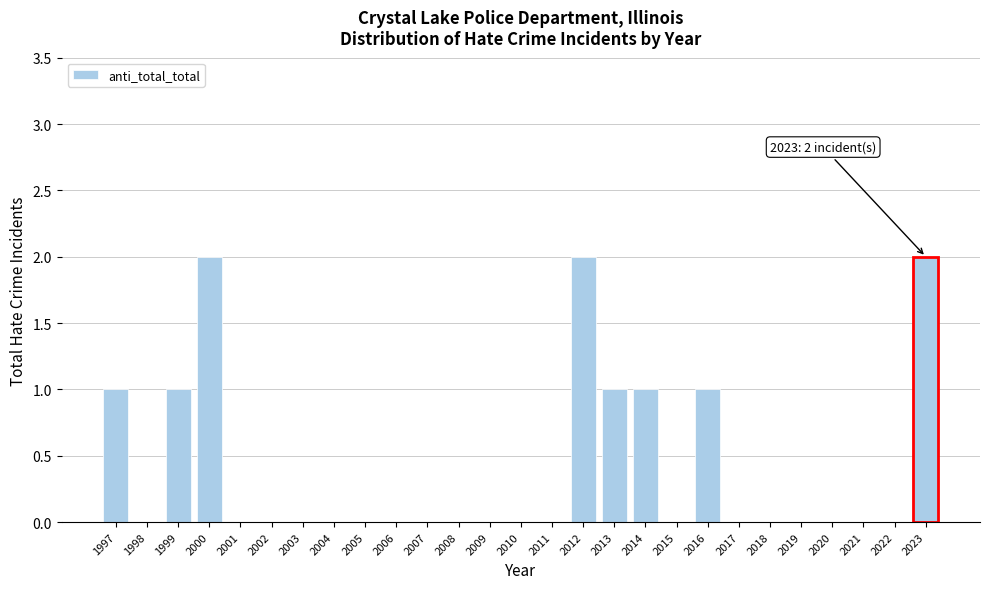

Reading left to right, extract all data points from this chart.

1997=1	1998=0	1999=1	2000=2	2001=0	2002=0	2003=0	2004=0	2005=0	2006=0	2007=0	2008=0	2009=0	2010=0	2011=0	2012=2	2013=1	2014=1	2015=0	2016=1	2017=0	2018=0	2019=0	2020=0	2021=0	2022=0	2023=2